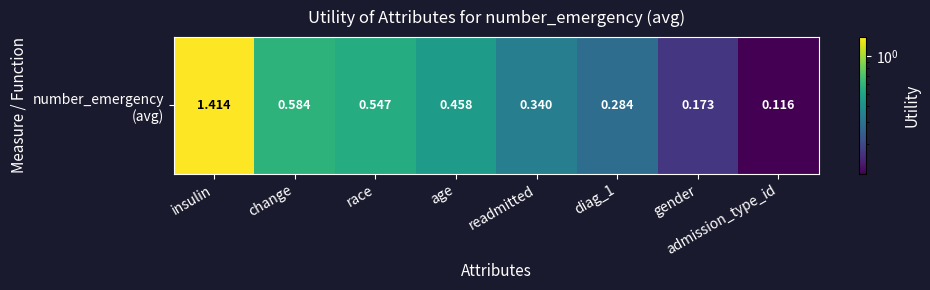

Reading right to left, transcribe all the data shown in this chart.

admission_type_id=0.1	gender=0.2	diag_1=0.3	readmitted=0.3	age=0.5	race=0.5	change=0.6	insulin=1.4